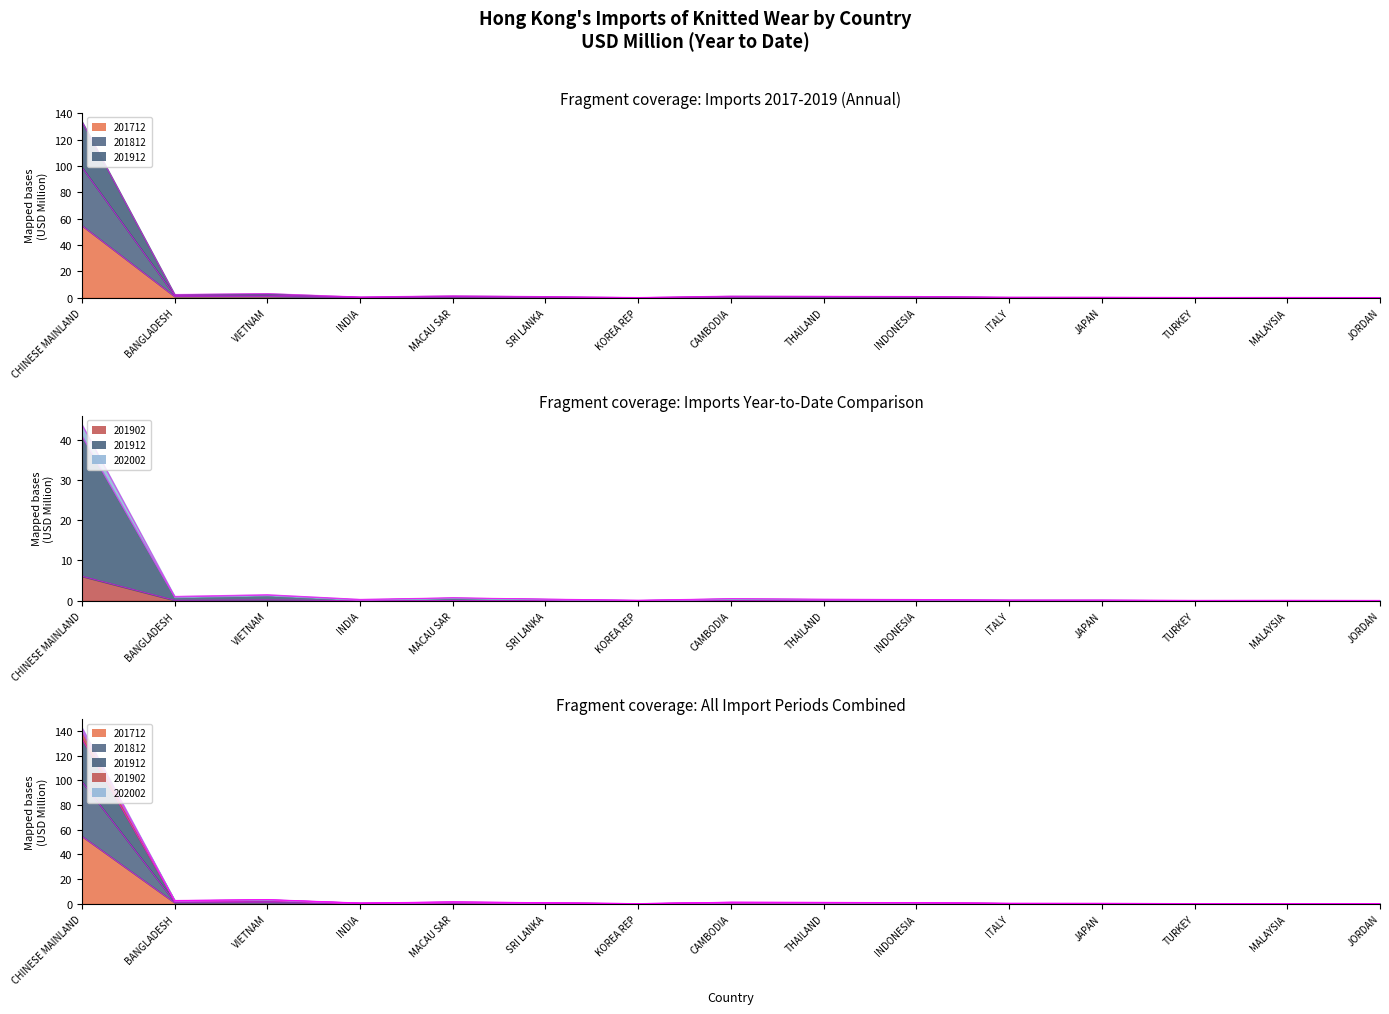

What is the average value of the 201712 series?

4.0